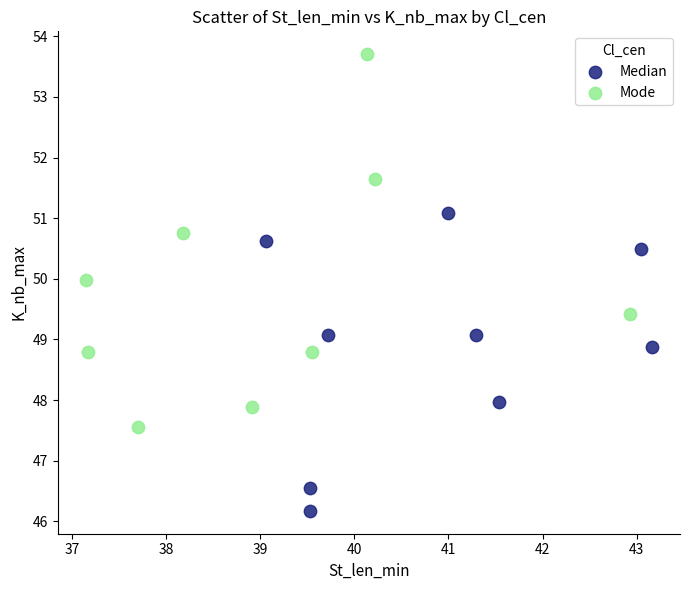

What are all the series names shown in the legend?

Median, Mode